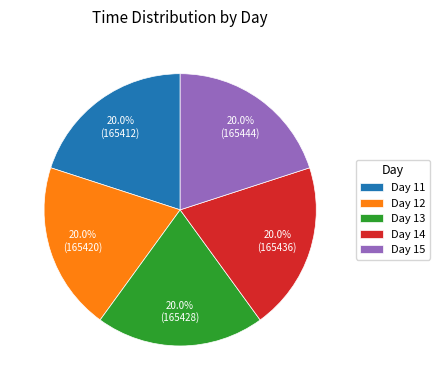

How many slices are in this pie chart?

5